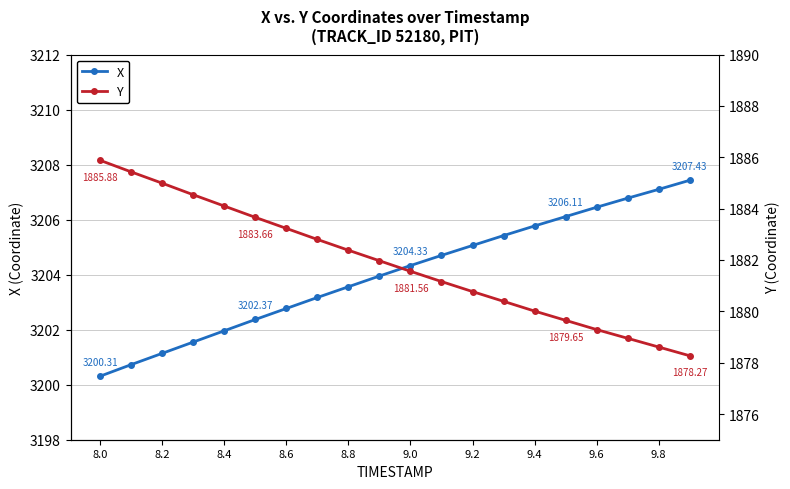

True or false: Y and X cross at least once.

False